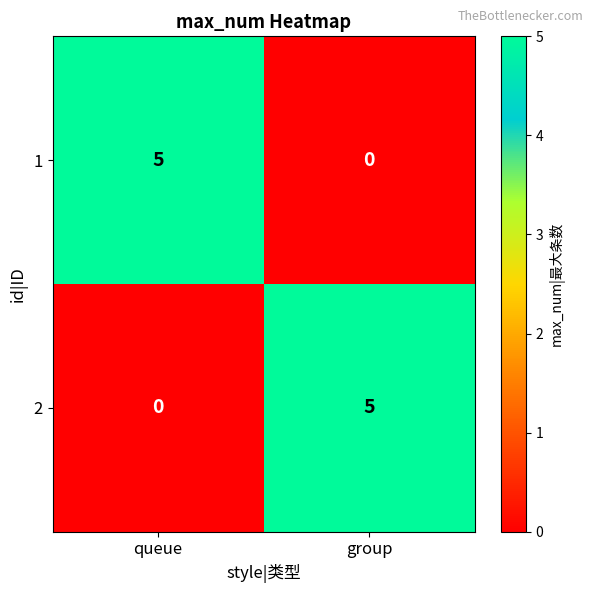

What is the total value across all series at queue?

5